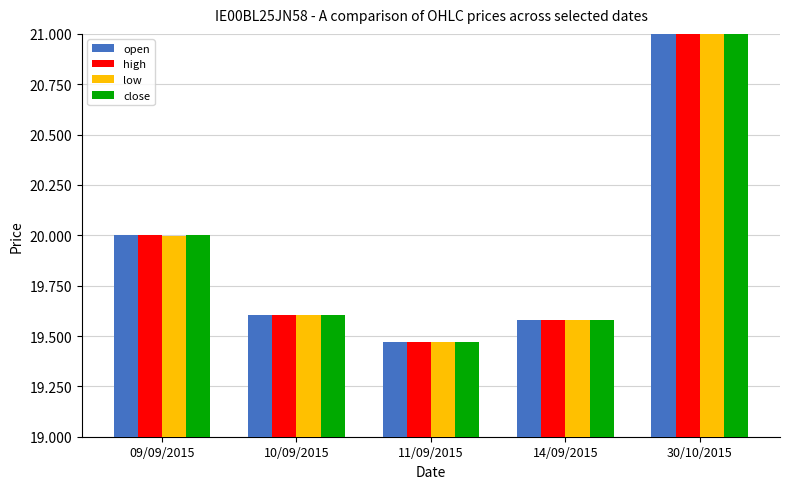

Is the value of open at 11/09/2015 greater than the value of close at 09/09/2015?

No